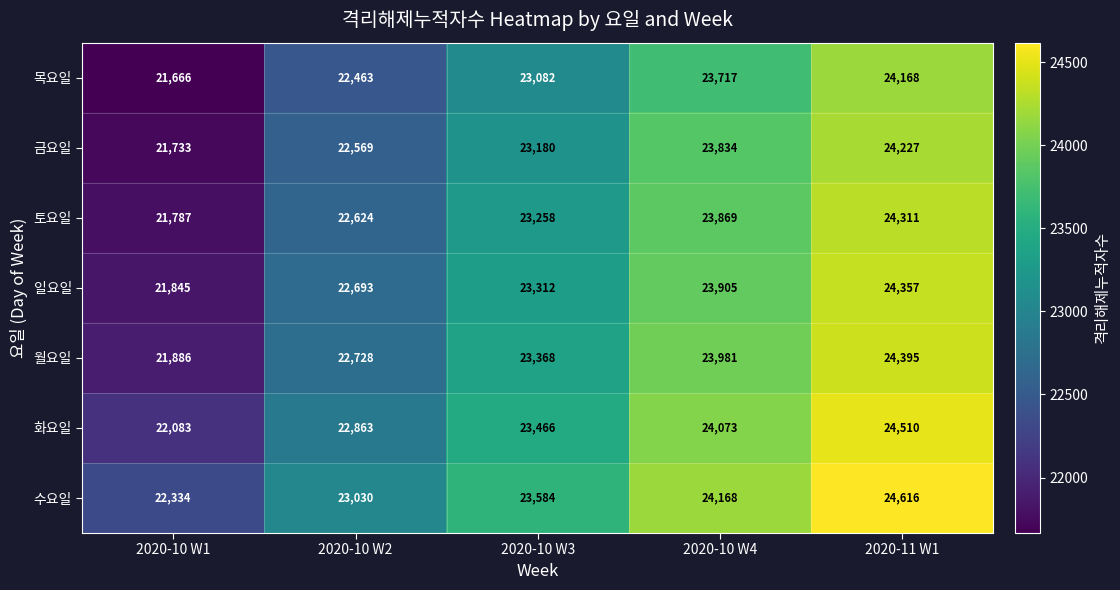

The value of 목요일 at 2020-10 W1 is 21666. True or false?

True